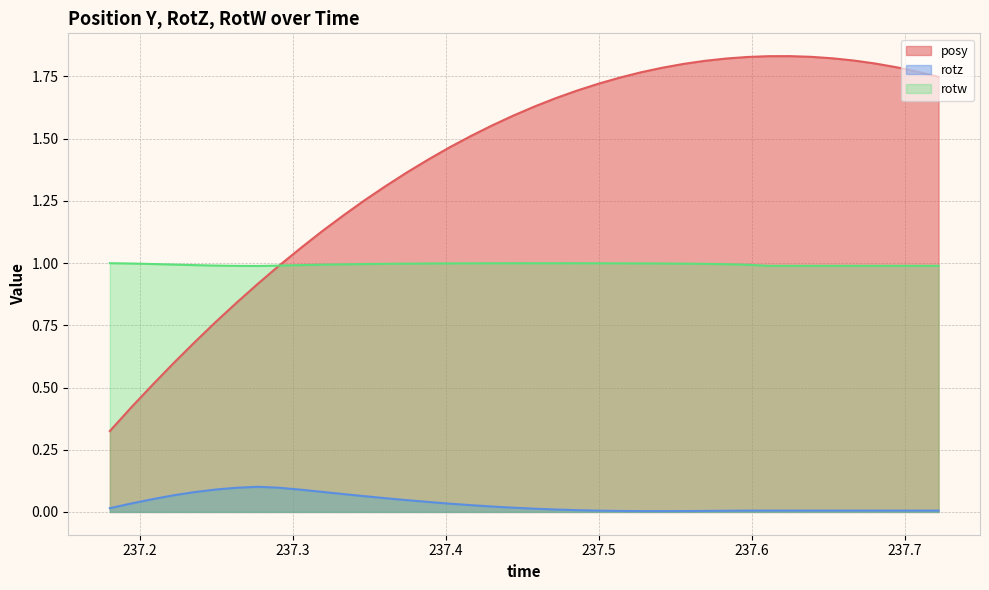

Reading left to right, list all the values displayed in this chart.

posy: 0.3	0.4	0.5	0.6	0.7	0.8	0.8	0.9	1.0	1.1	1.1	1.2	1.3	1.3	1.4	1.4	1.5	1.5	1.6	1.6	1.6	1.7	1.7	1.7	1.7	1.8	1.8	1.8	1.8	1.8	1.8	1.8	1.8	1.8	1.8	1.8	1.8	1.8	1.8	1.7
rotz: 0.0	0.0	0.1	0.1	0.1	0.1	0.1	0.1	0.1	0.1	0.1	0.1	0.1	0.1	0.0	0.0	0.0	0.0	0.0	0.0	0.0	0.0	0.0	0.0	0.0	0.0	0.0	0.0	0.0	0.0	0.0	0.0	0.0	0.0	0.0	0.0	0.0	0.0	0.0	0.0
rotw: 1.0	1.0	1.0	1.0	1.0	1.0	1.0	1.0	1.0	1.0	1.0	1.0	1.0	1.0	1.0	1.0	1.0	1.0	1.0	1.0	1.0	1.0	1.0	1.0	1.0	1.0	1.0	1.0	1.0	1.0	1.0	1.0	1.0	1.0	1.0	1.0	1.0	1.0	1.0	1.0